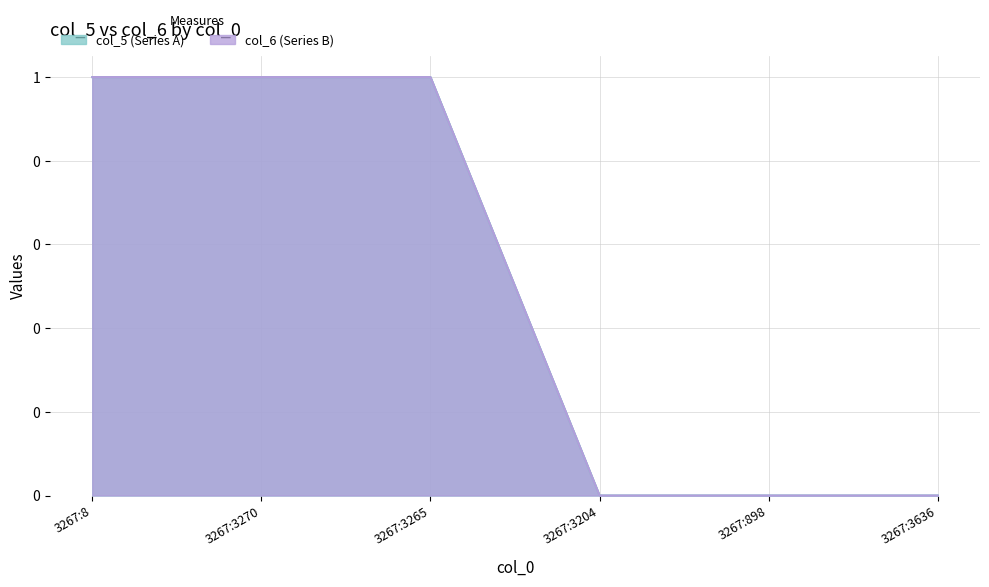

What is the maximum value shown in the chart?

1